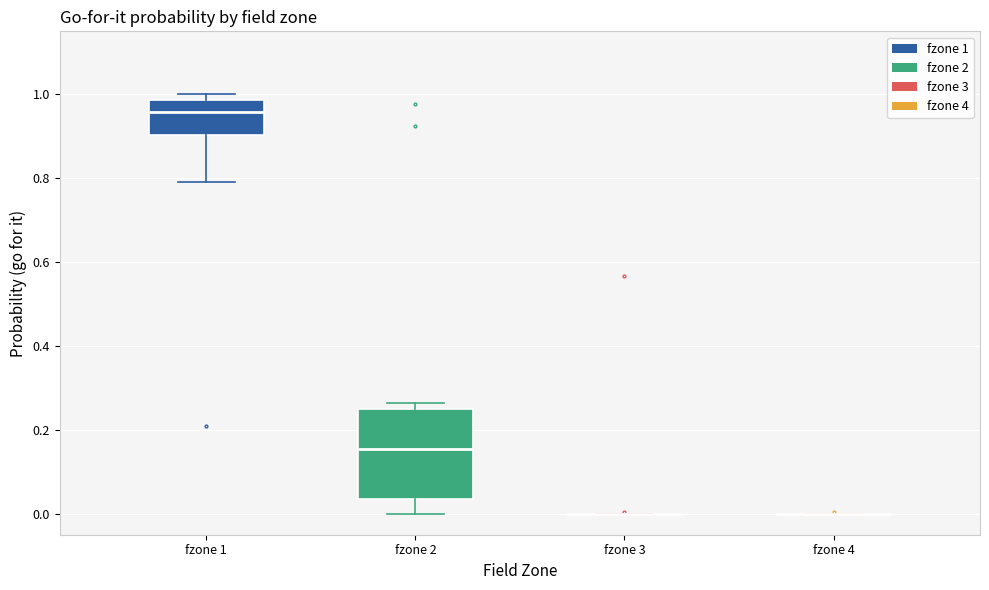

Comparing the boxes themselves (not the whiskers), which one is the tallest?

fzone 2